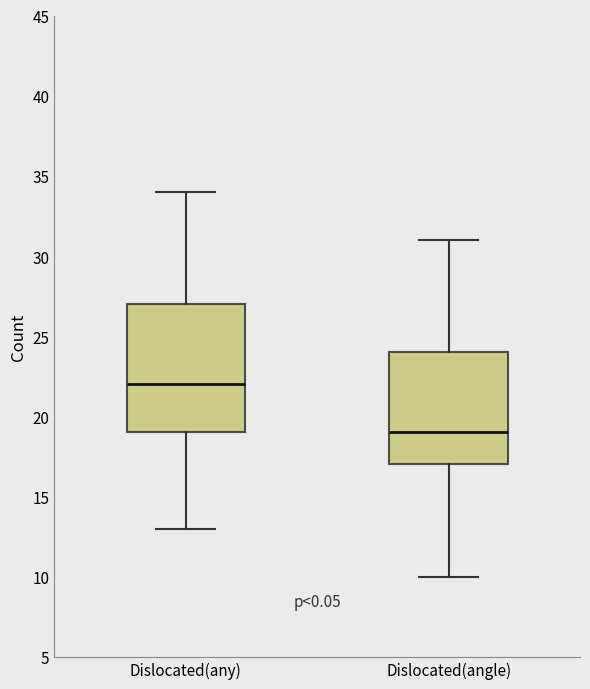

Which box's median line is the highest?

Dislocated(any)